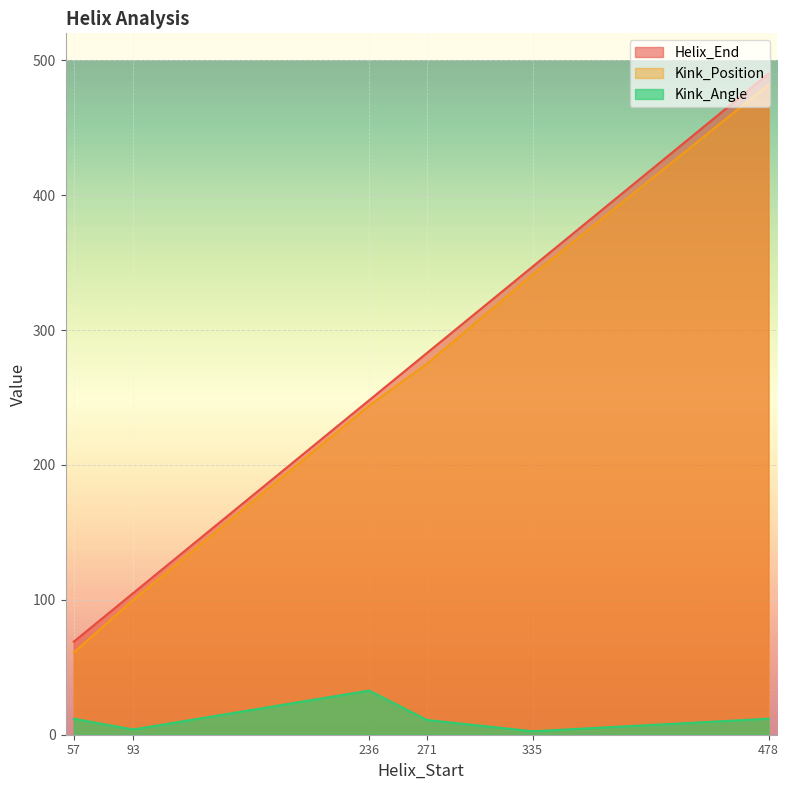

What is the total value across all series at 478?

983.9